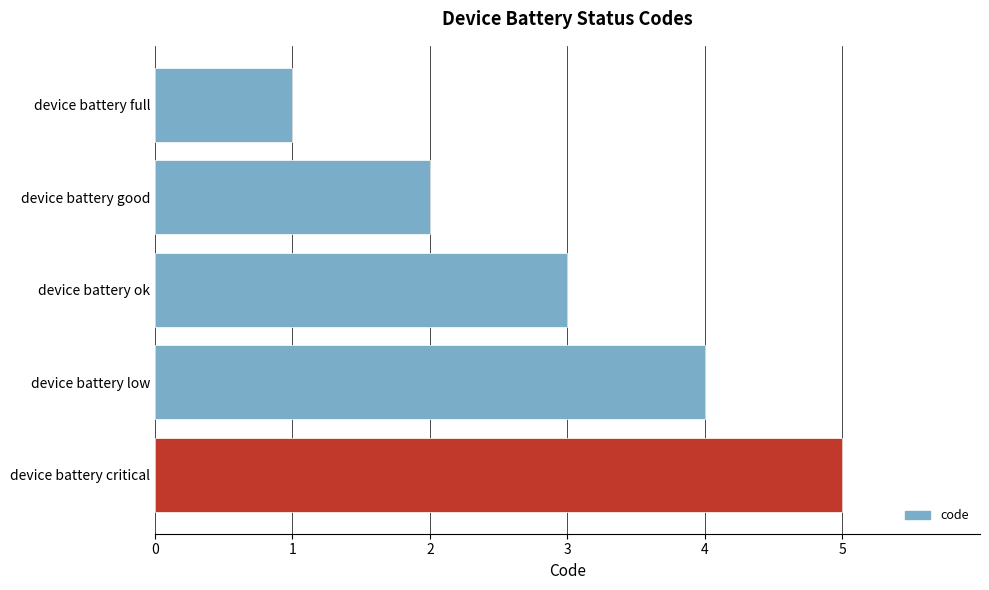

How many categories are shown in the chart?

5